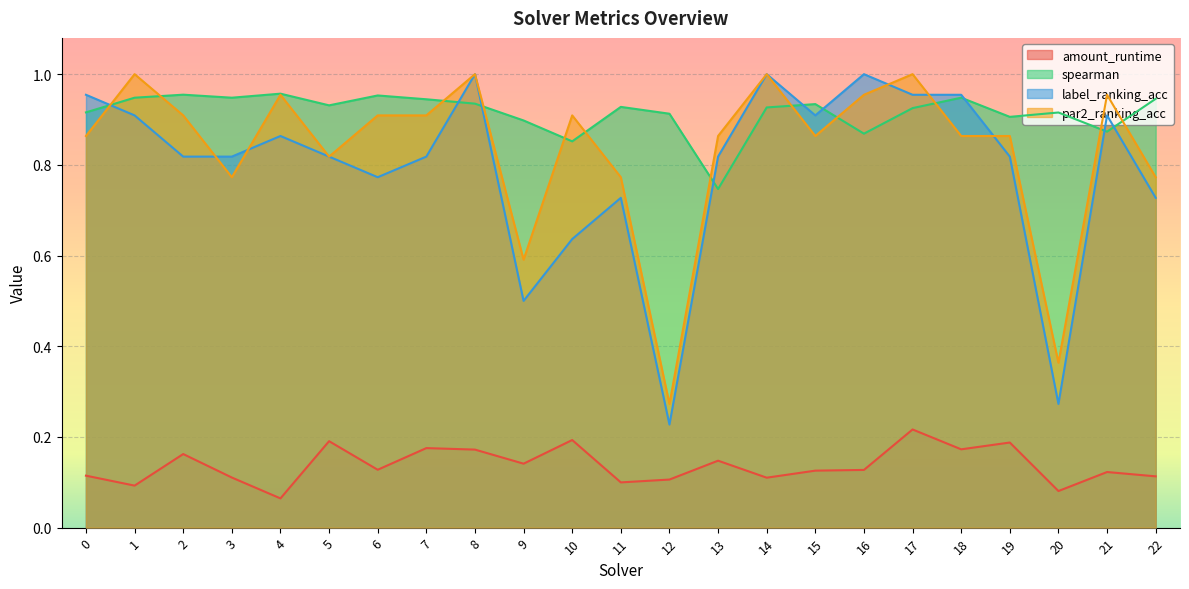

True or false: par2_ranking_acc and label_ranking_acc intersect in this chart.

True